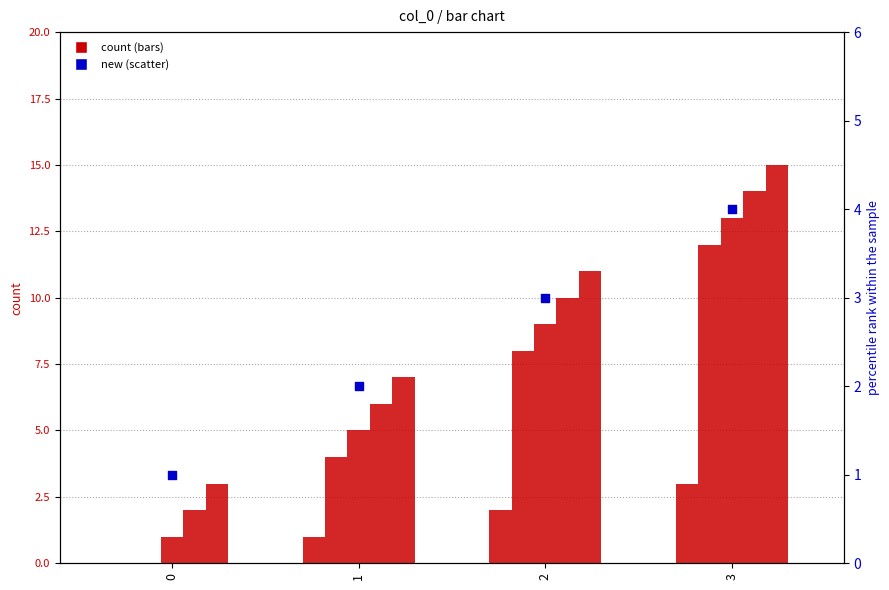

At which category is the sum across all series the highest?

3